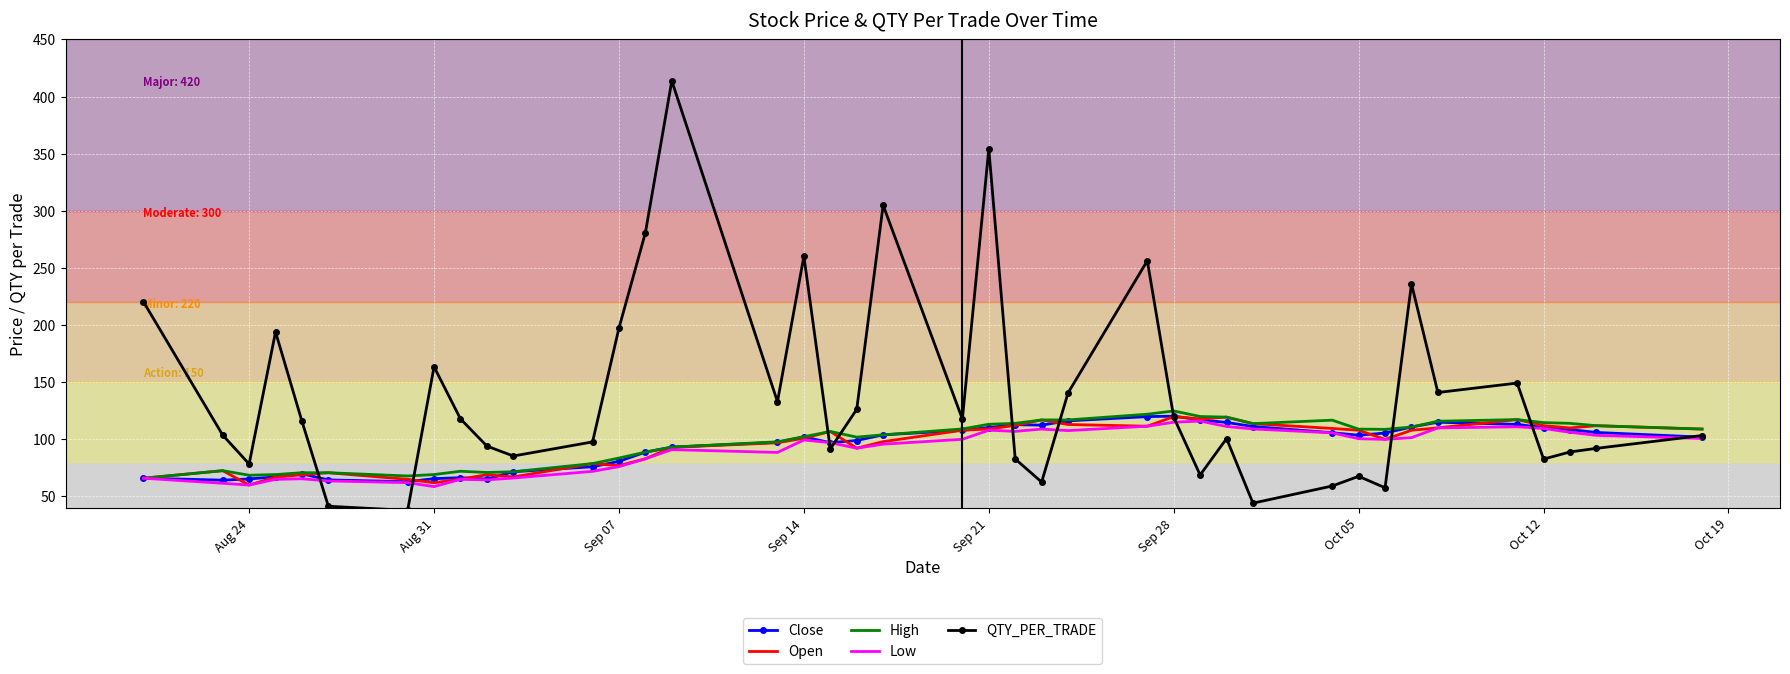

Which series has the largest total across all categories?

QTY_PER_TRADE